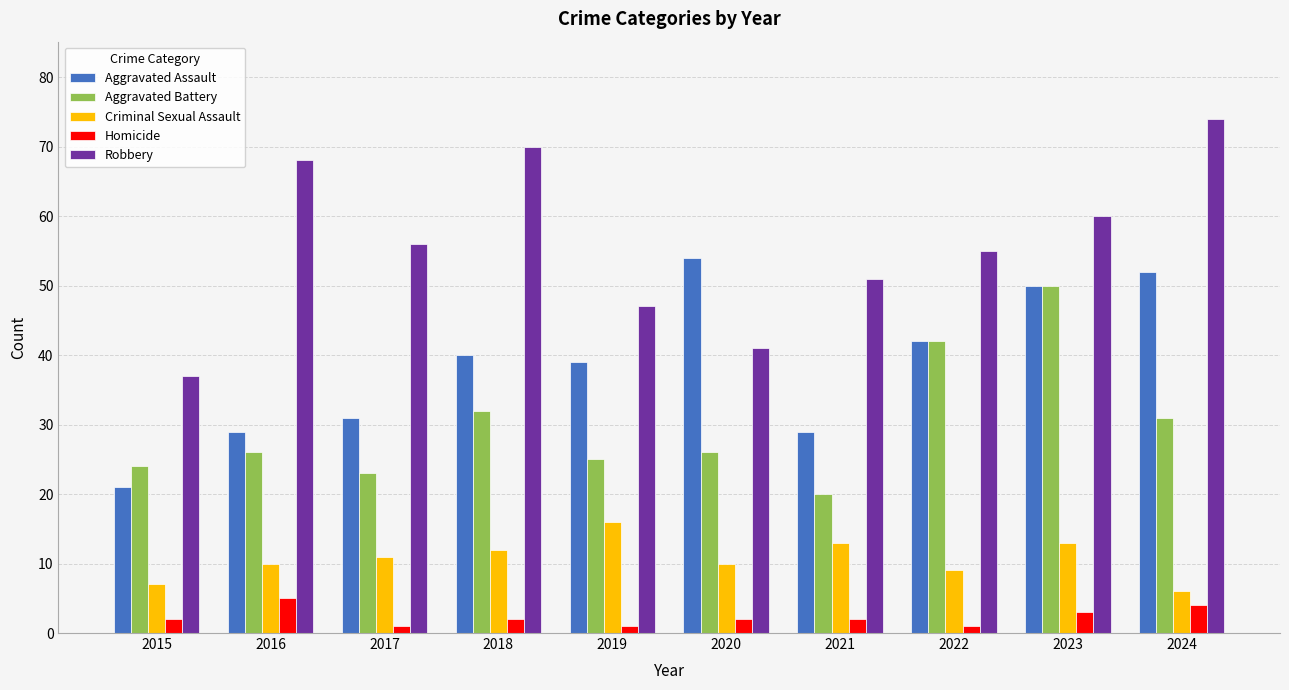

What is the sum of all Robbery values?

559